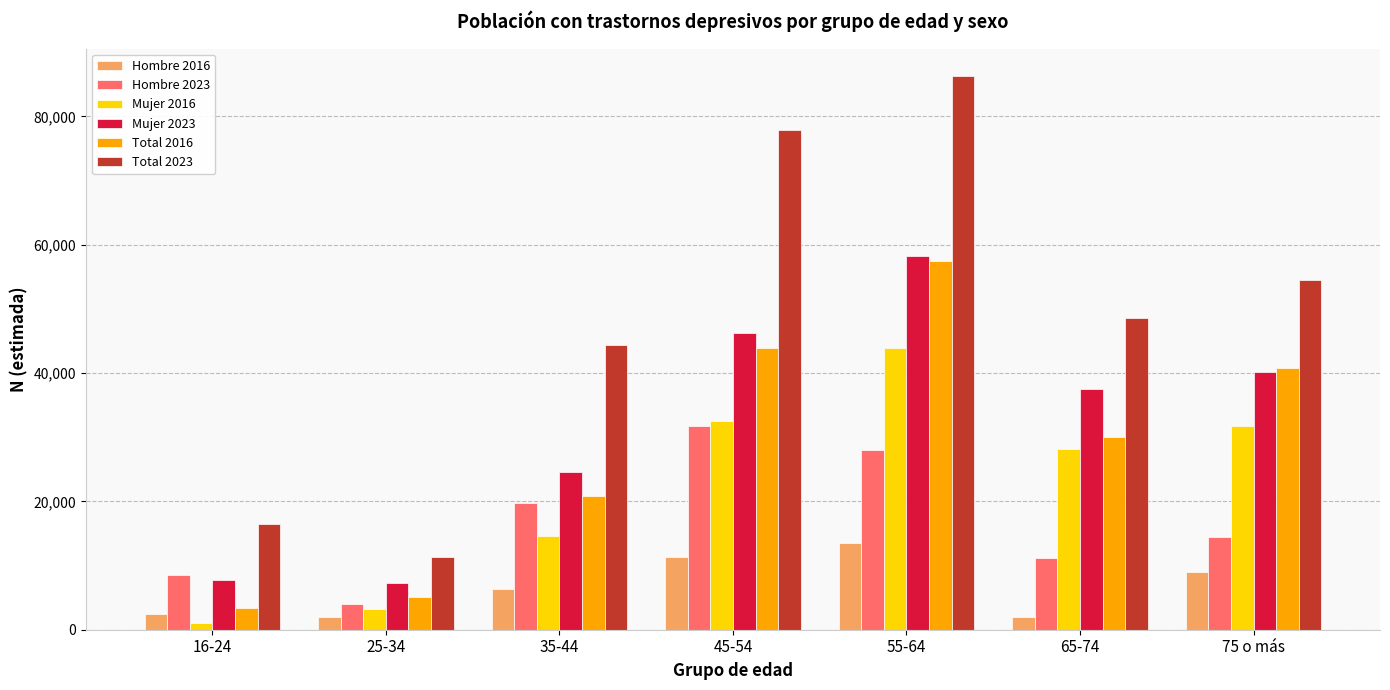

Between 25-34 and 75 o más, which series saw the biggest shift?

Total 2023